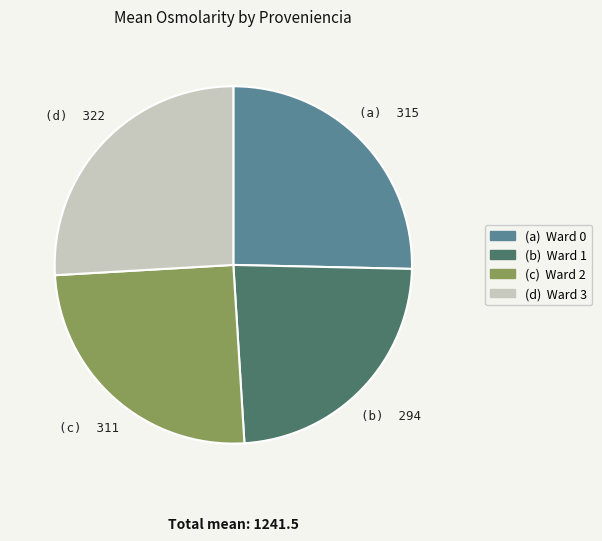

How many slices are in this pie chart?

4